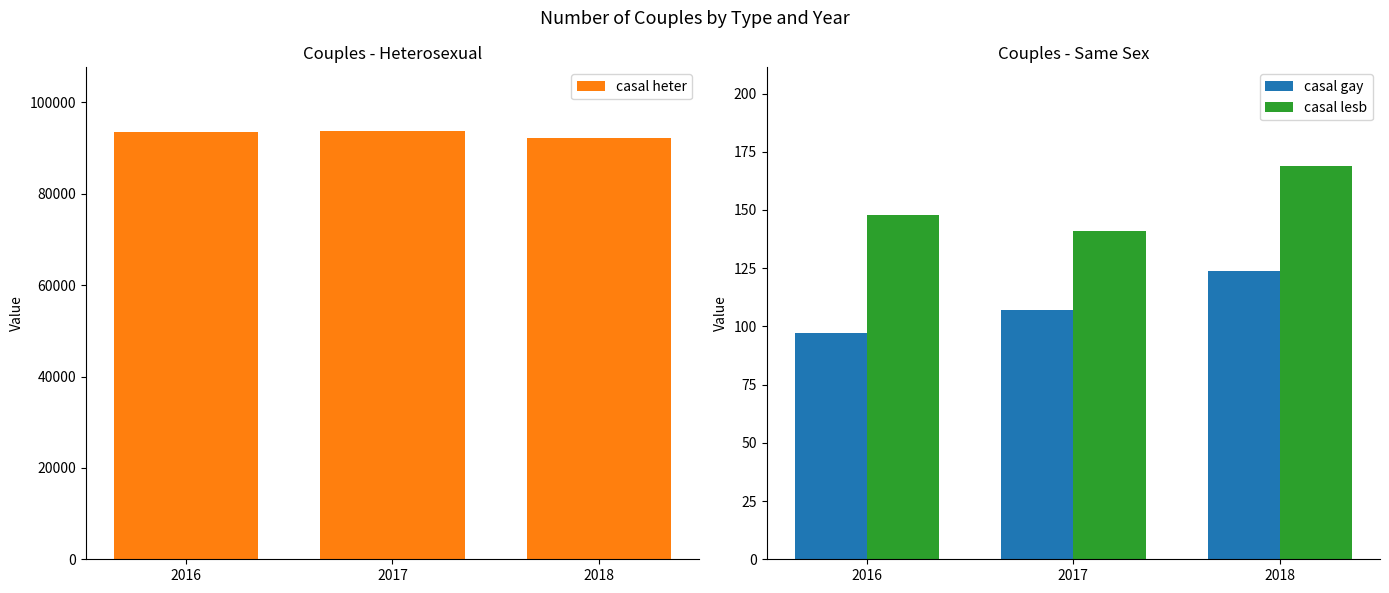

What is the average value of the casal heter series?

93152